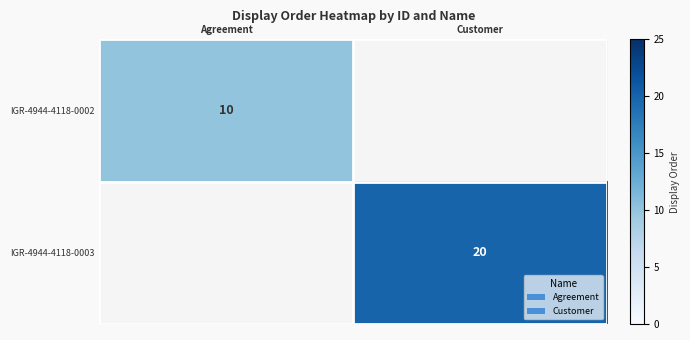

Count the number of data series in this chart.

2